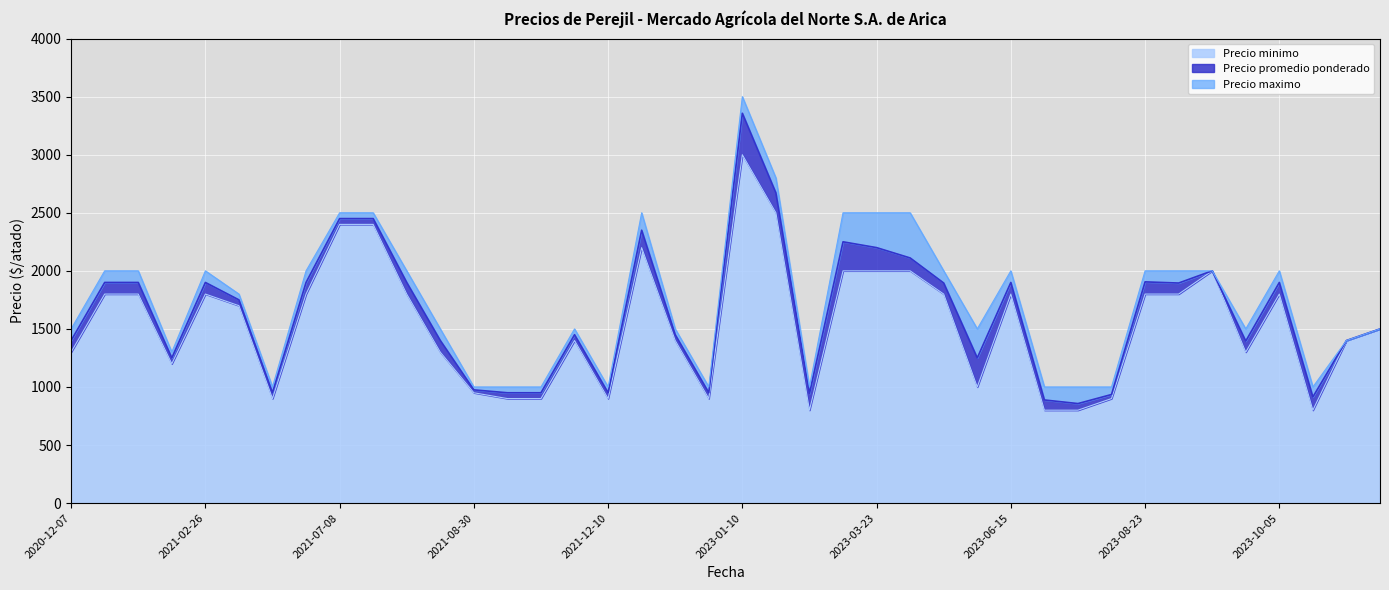

Which series has the largest total across all categories?

Precio maximo